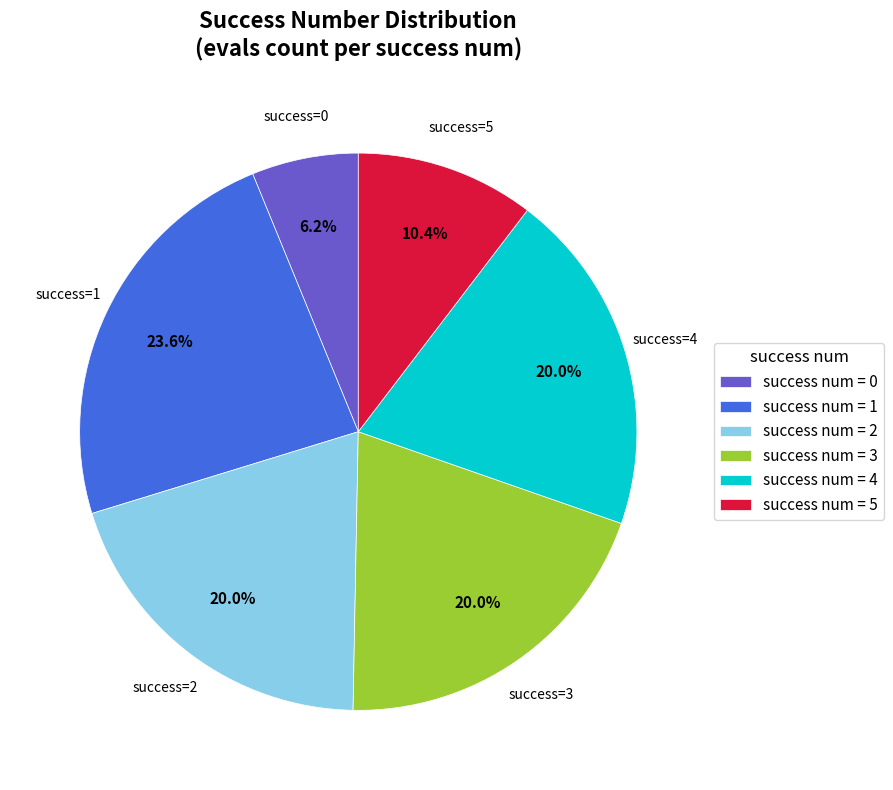

Does success num = 5 account for over 50% of the chart?

No